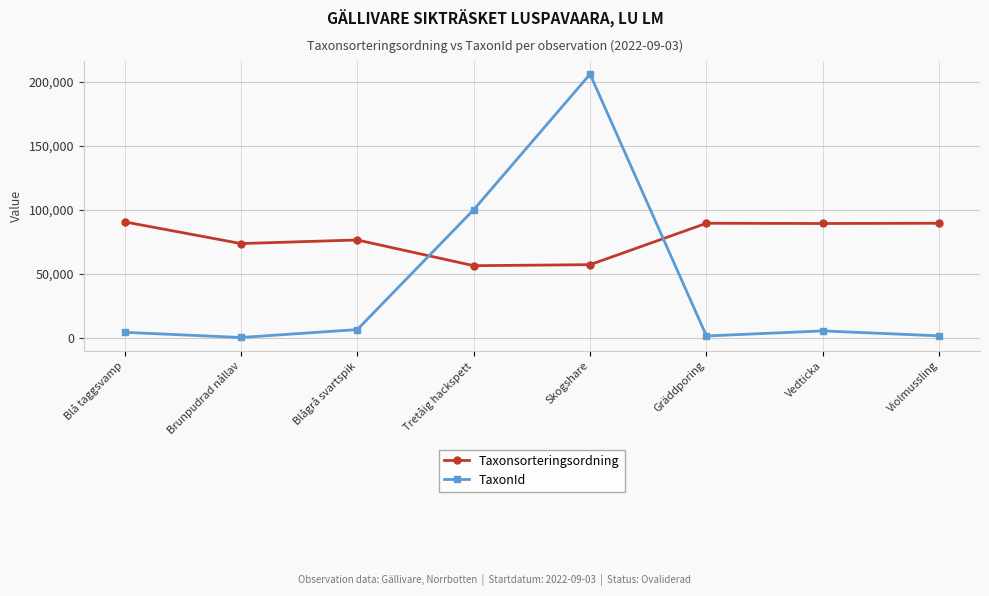

Rank the series by their maximum value, from highest to lowest.

TaxonId, Taxonsorteringsordning